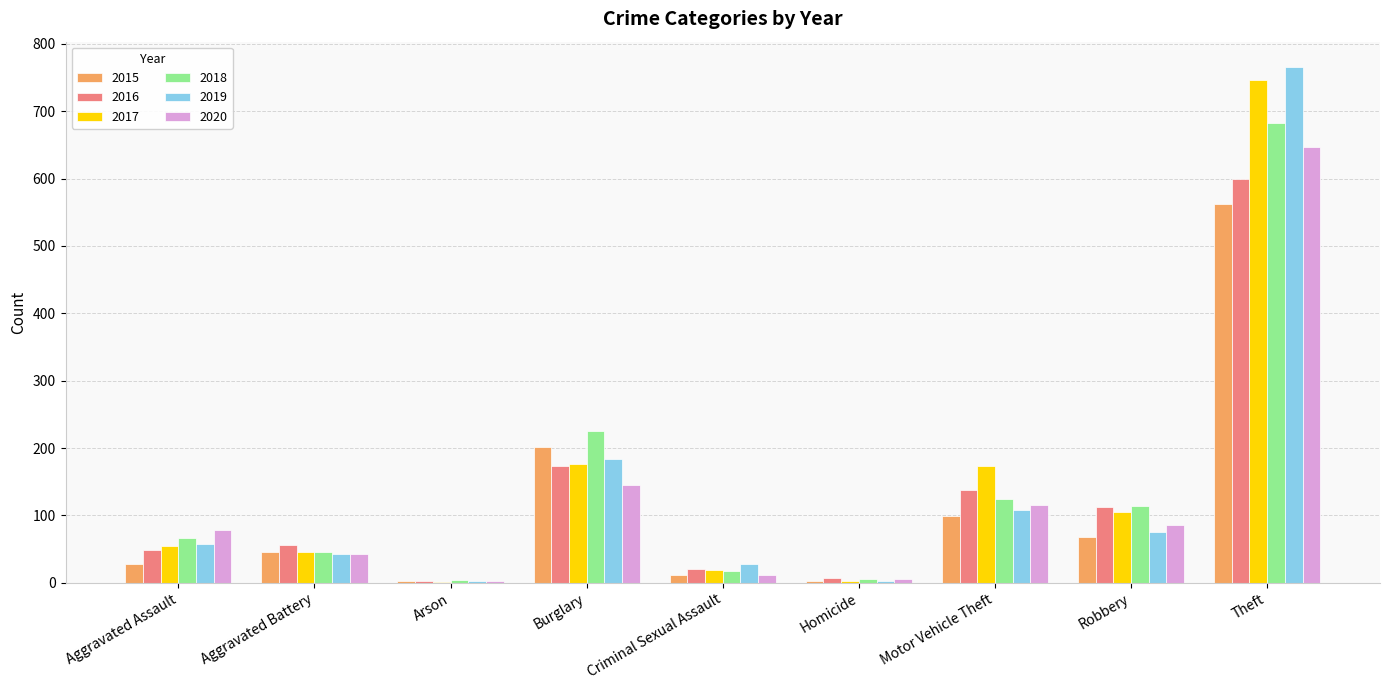

How many series are shown in this chart?

6